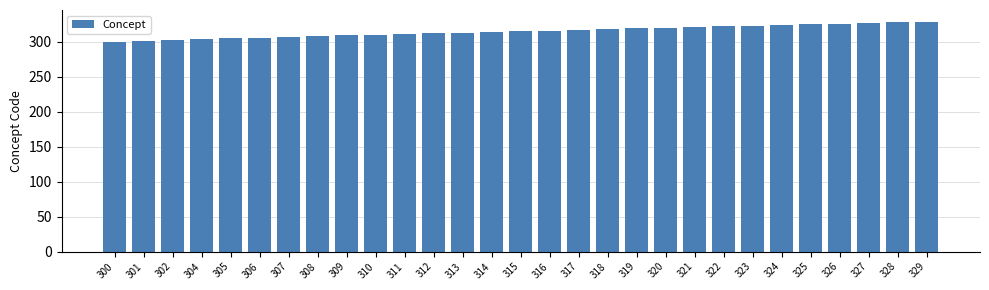

What is the change in value from 307 to 319?

+12